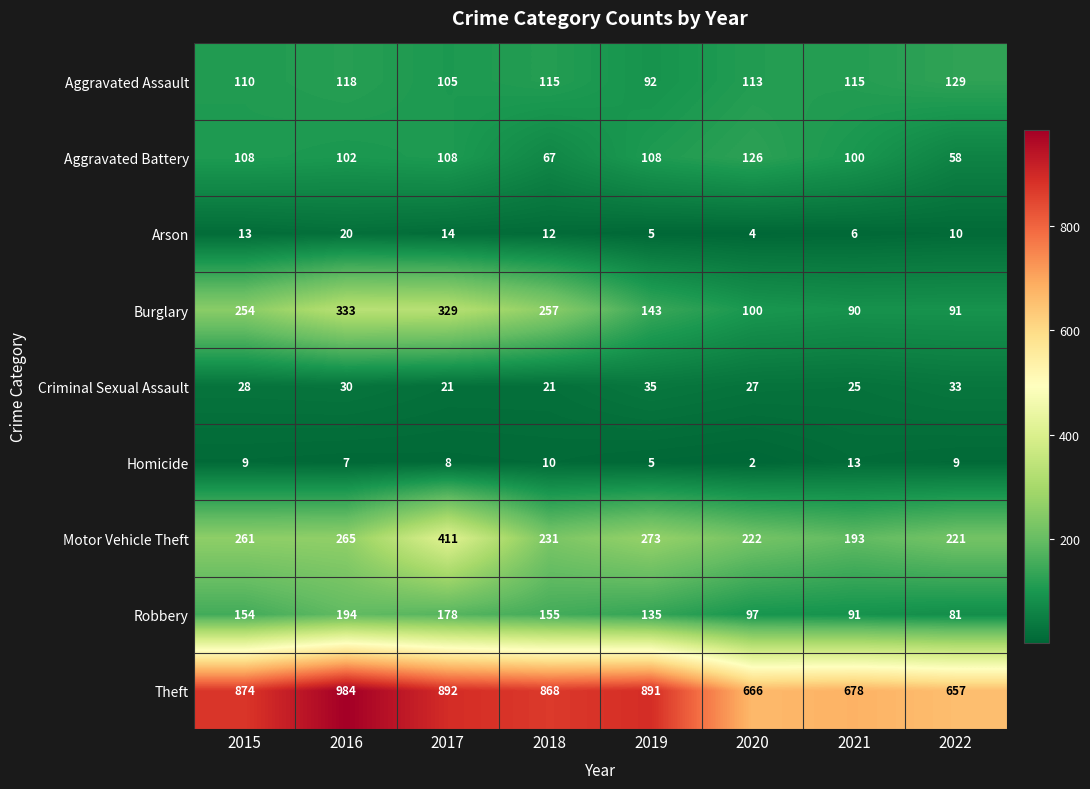

At how many categories does at least one series exceed 879?

3